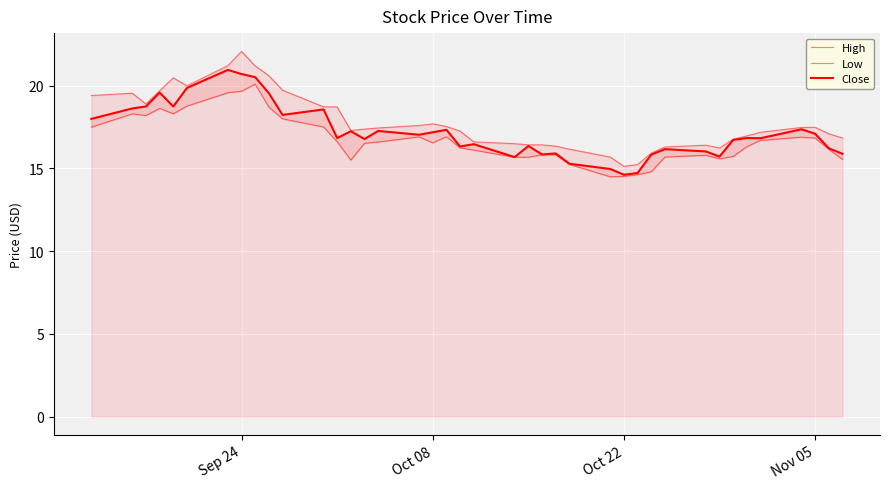

What is the greatest value displayed?

22.1